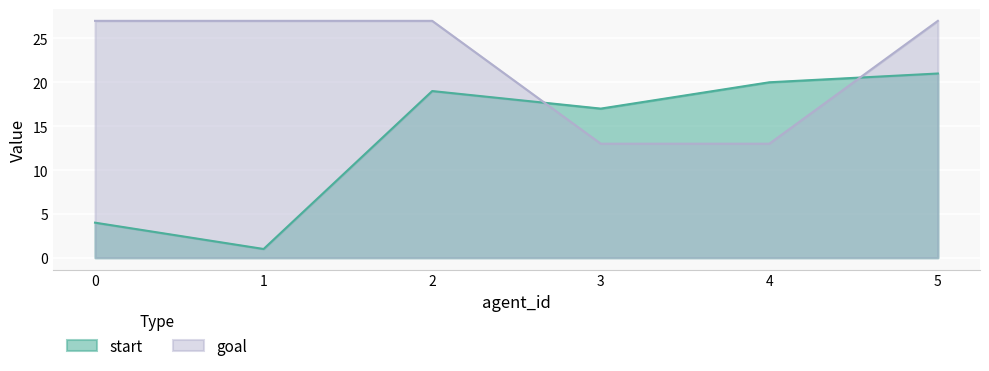

What is the value of the goal point at the 3rd from the left?

27